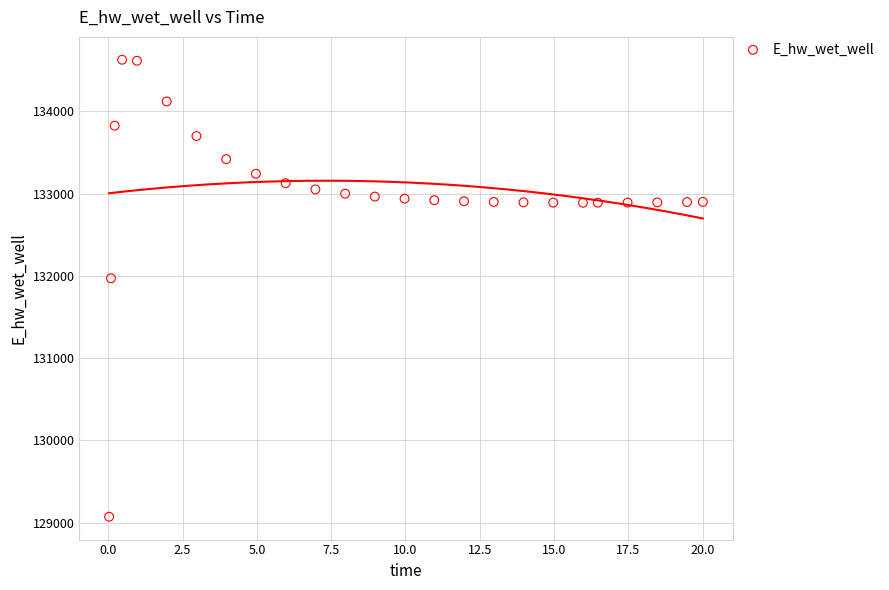

What is the range of X values (max minus min)?

20.0